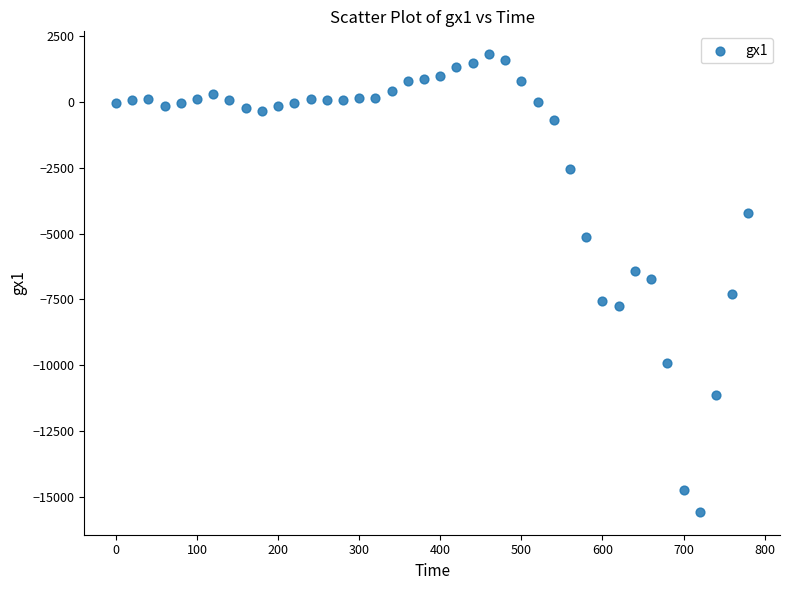

What is the range of Y values (max minus min)?

17404